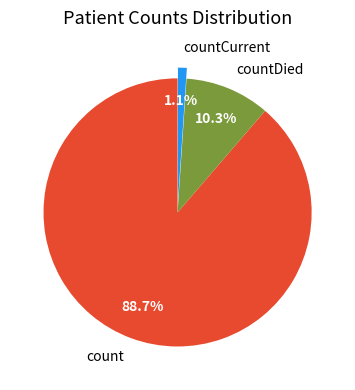

Which category has the smallest portion of the pie?

countCurrent